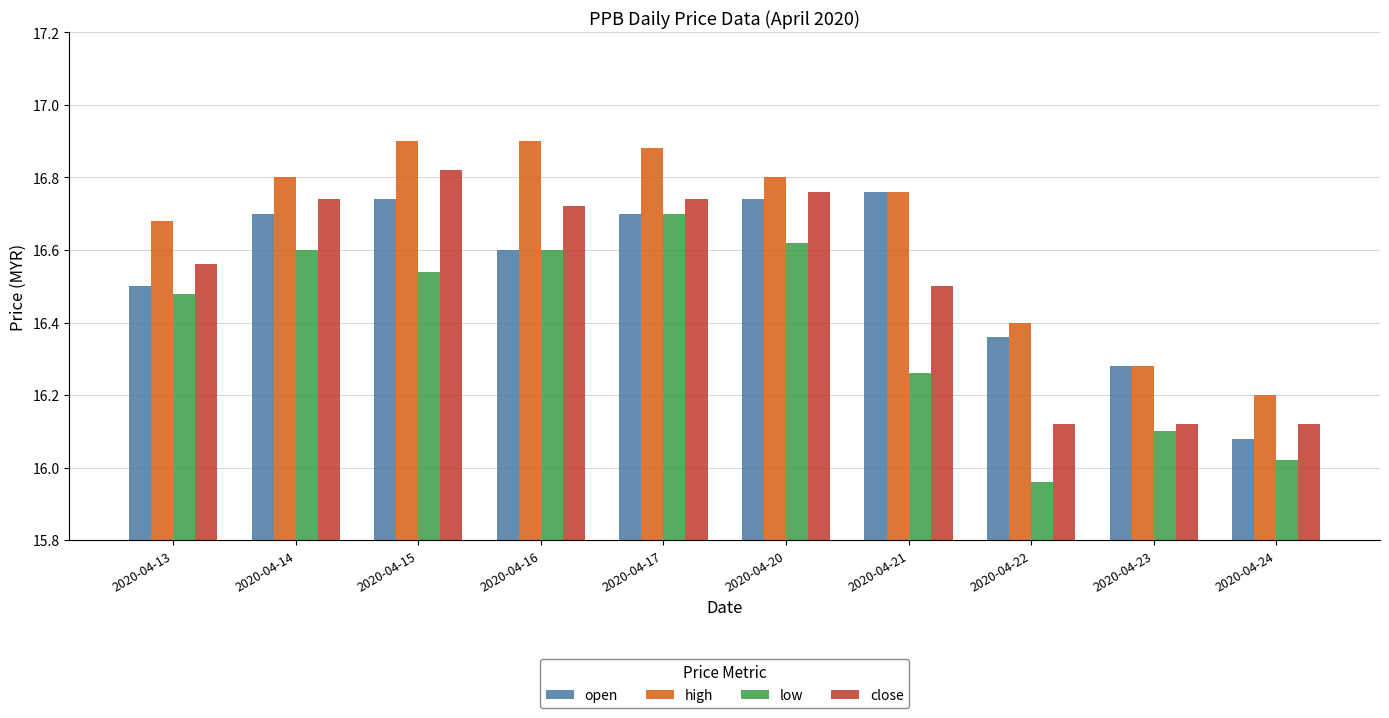

Which series has the largest total across all categories?

high